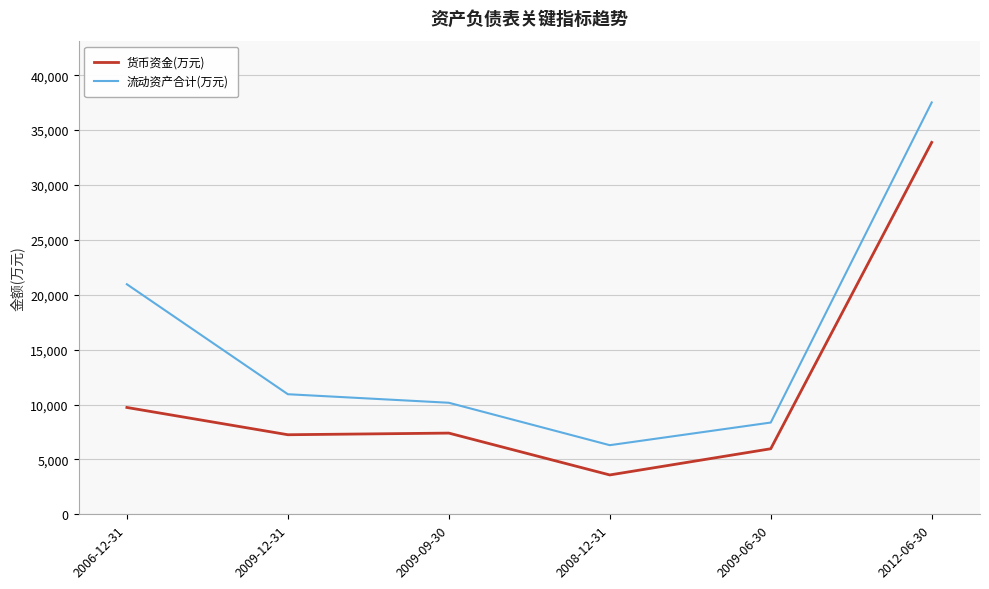

Does the chart have visible grid lines?

Yes